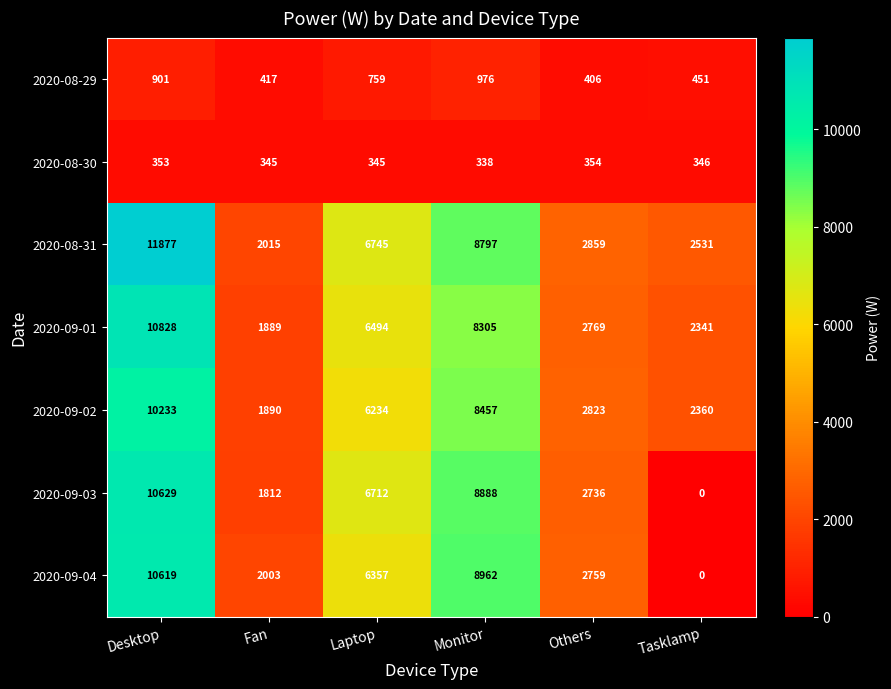

Rank the series at Desktop from lowest to highest value.

2020-08-30, 2020-08-29, 2020-09-02, 2020-09-04, 2020-09-03, 2020-09-01, 2020-08-31